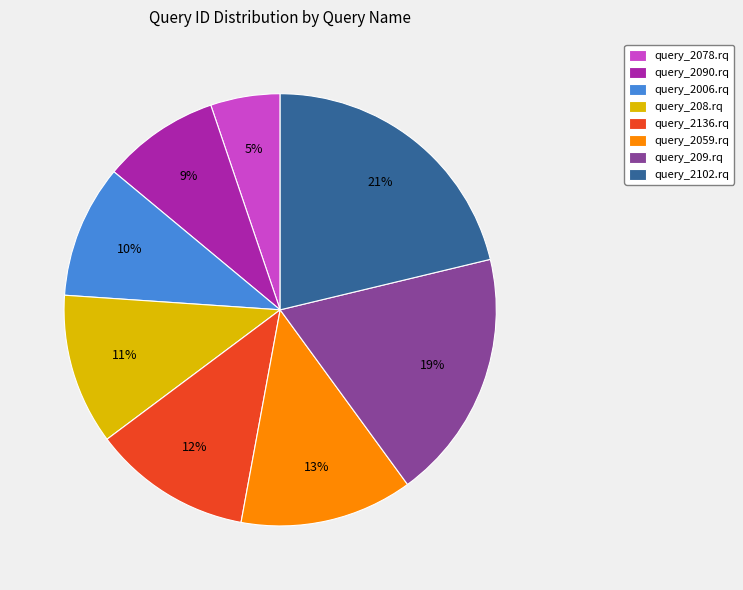

Which slice is the smallest?

query_2078.rq